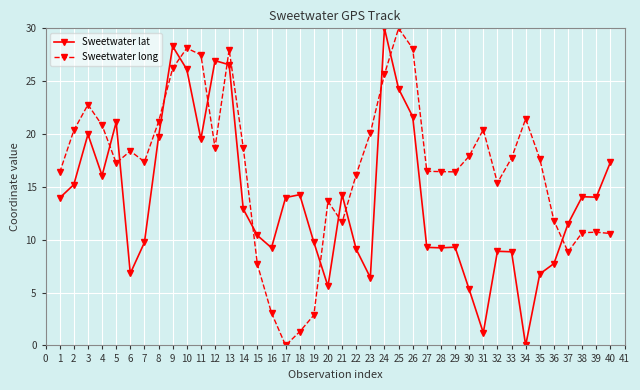

Rank the series by their average value, from highest to lowest.

Sweetwater long, Sweetwater lat